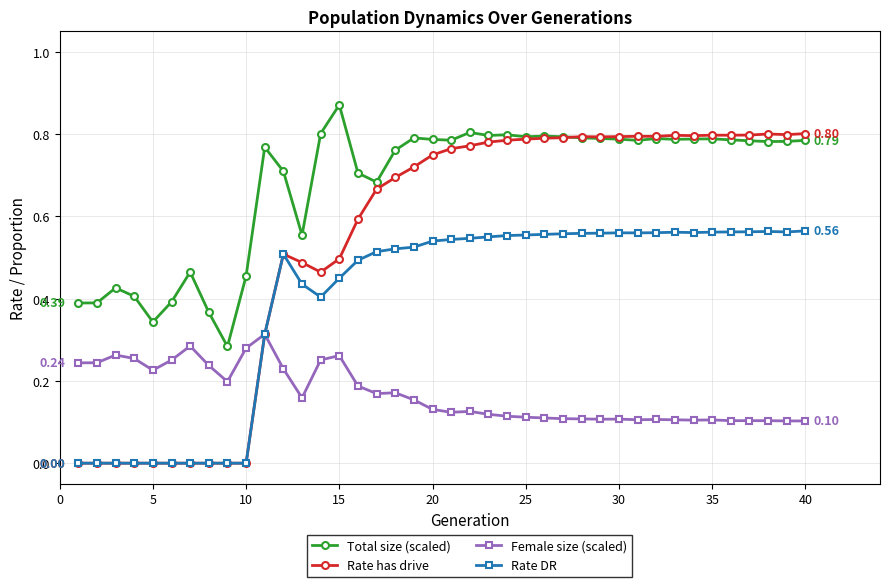

Does the chart display data point markers on the line(s)?

Yes